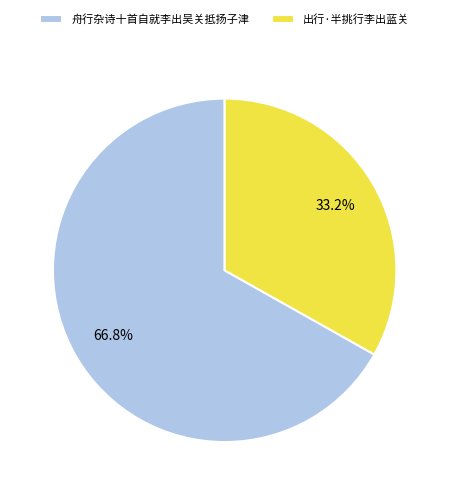

Which has a higher value, 出行·半挑行李出蓝关 or 舟行杂诗十首自就李出吴关抵扬子津?

舟行杂诗十首自就李出吴关抵扬子津